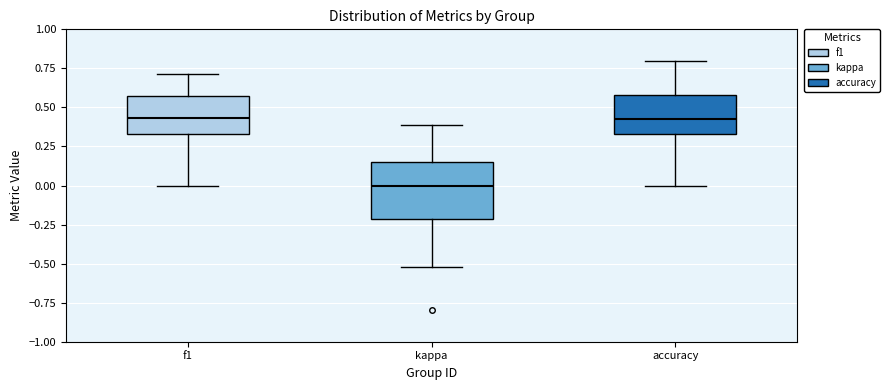

Which box's median line is the lowest?

kappa